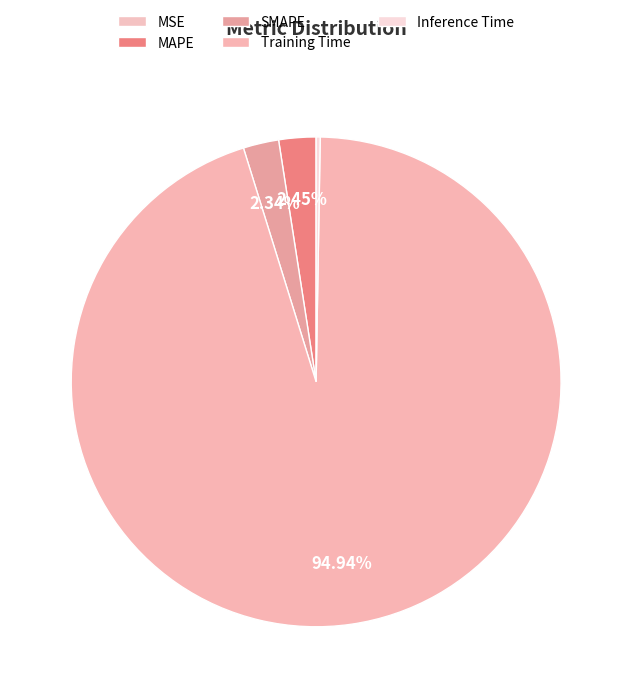

How many segments does this pie chart have?

5